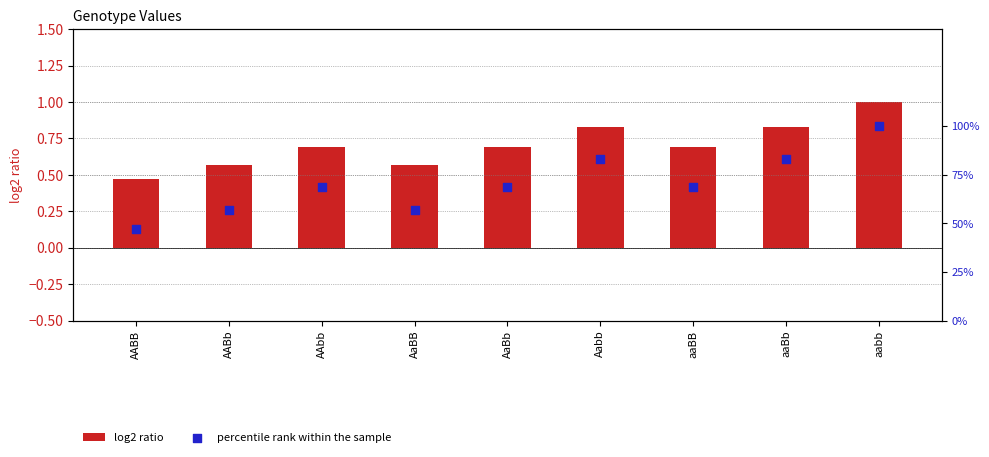

What is the total value across all series at aaBB?

1.4